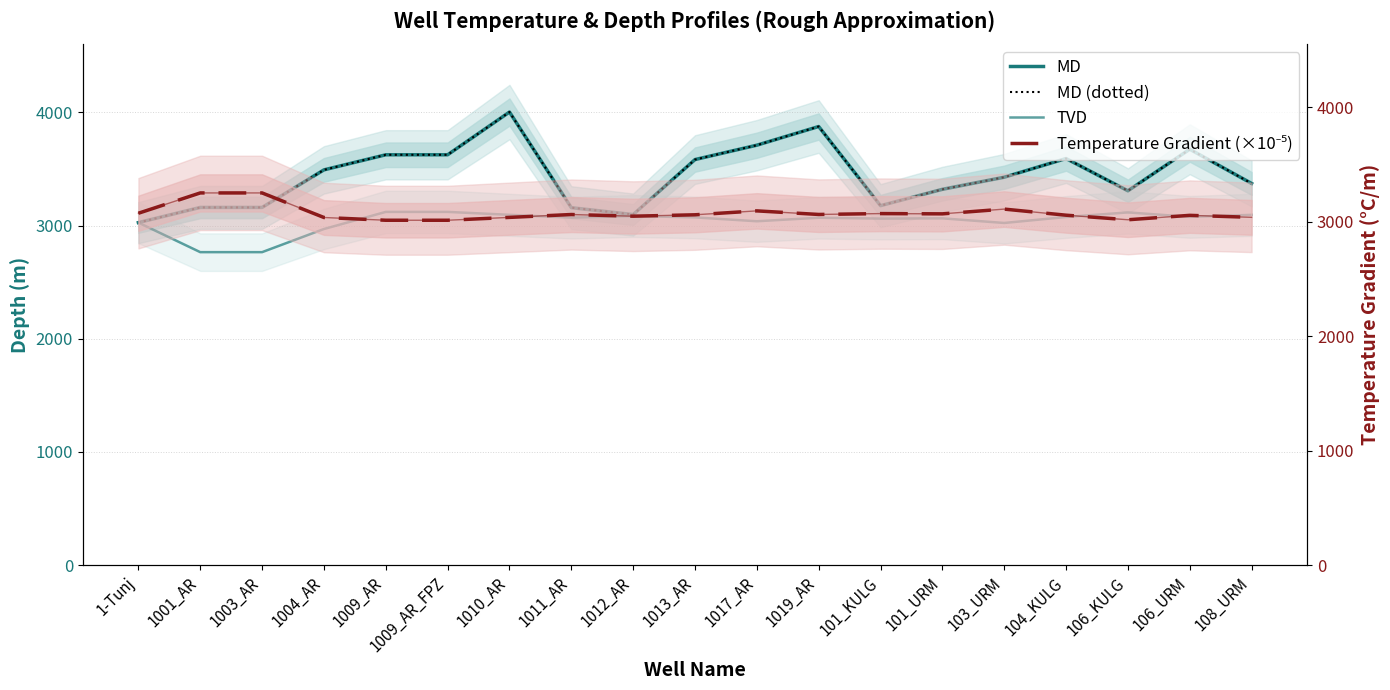

What is the label of the 9th point from the right?

1017_AR